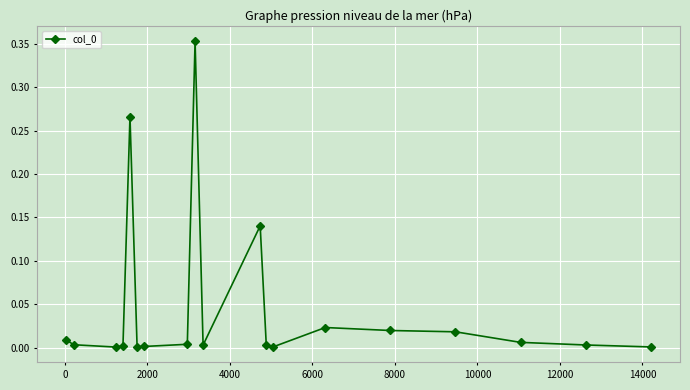

True or false: the data has more than 2 interior local peaks.

True